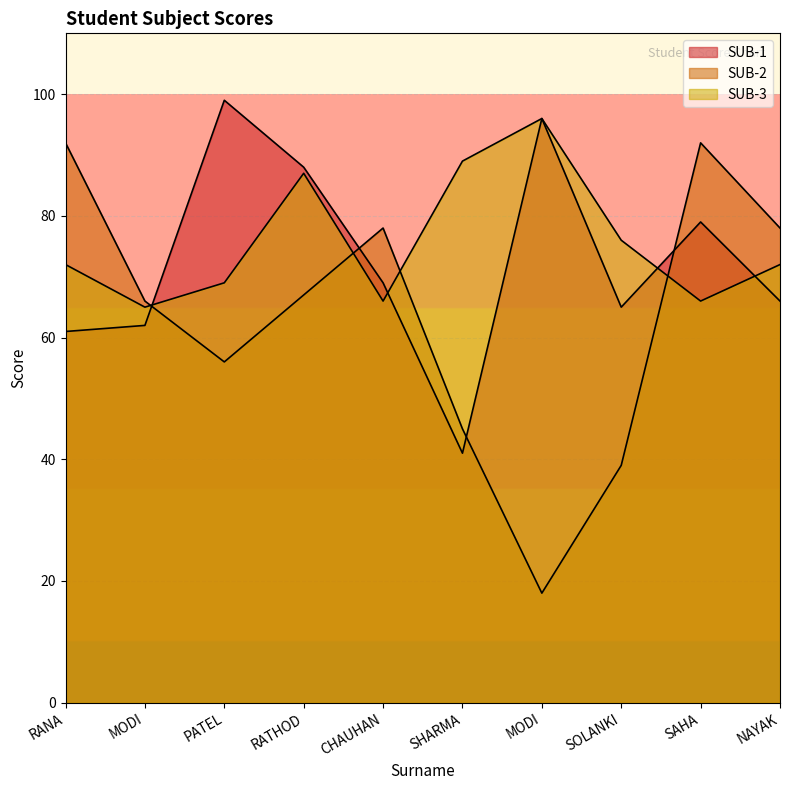

What is the highest value of the SUB-3 series?

96